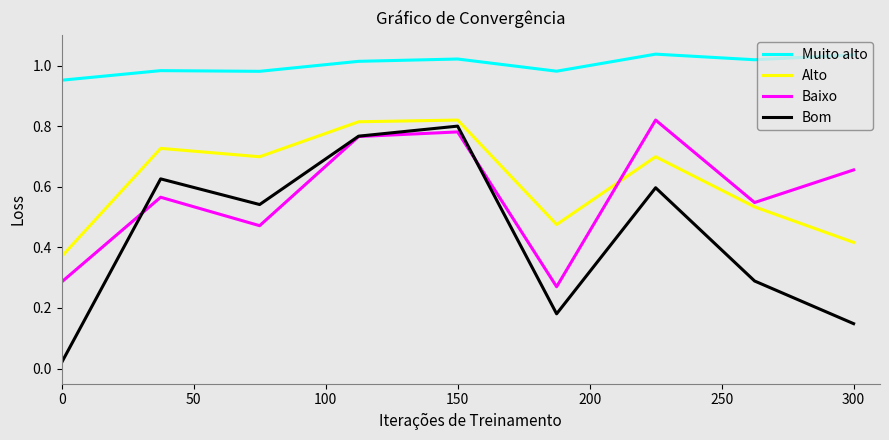

In Bom, how many points are lower than both neighbors (excluding endpoints)?

2